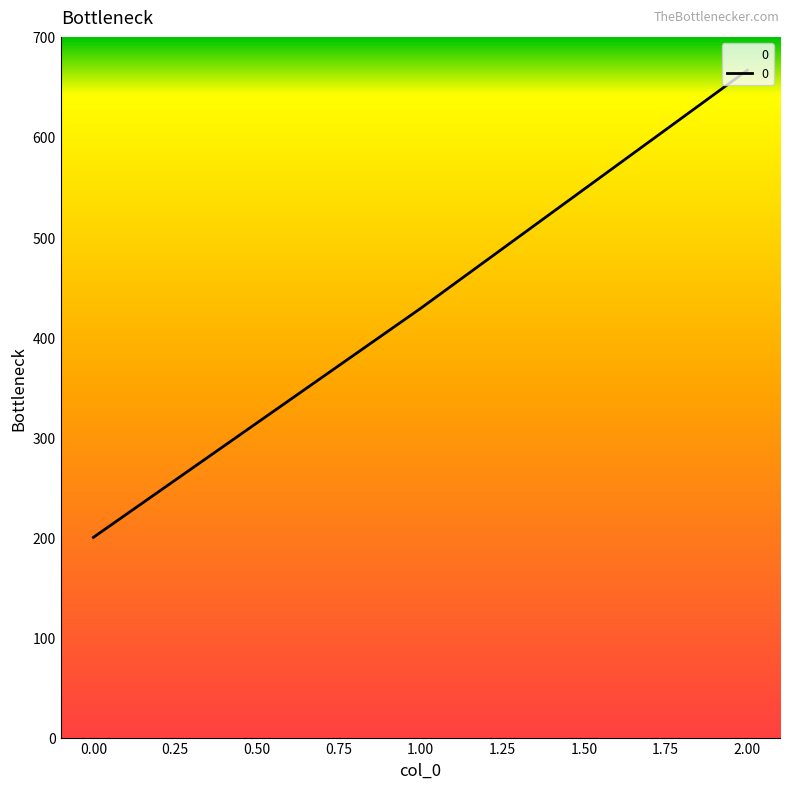

Which label corresponds to the largest value in the chart?

2